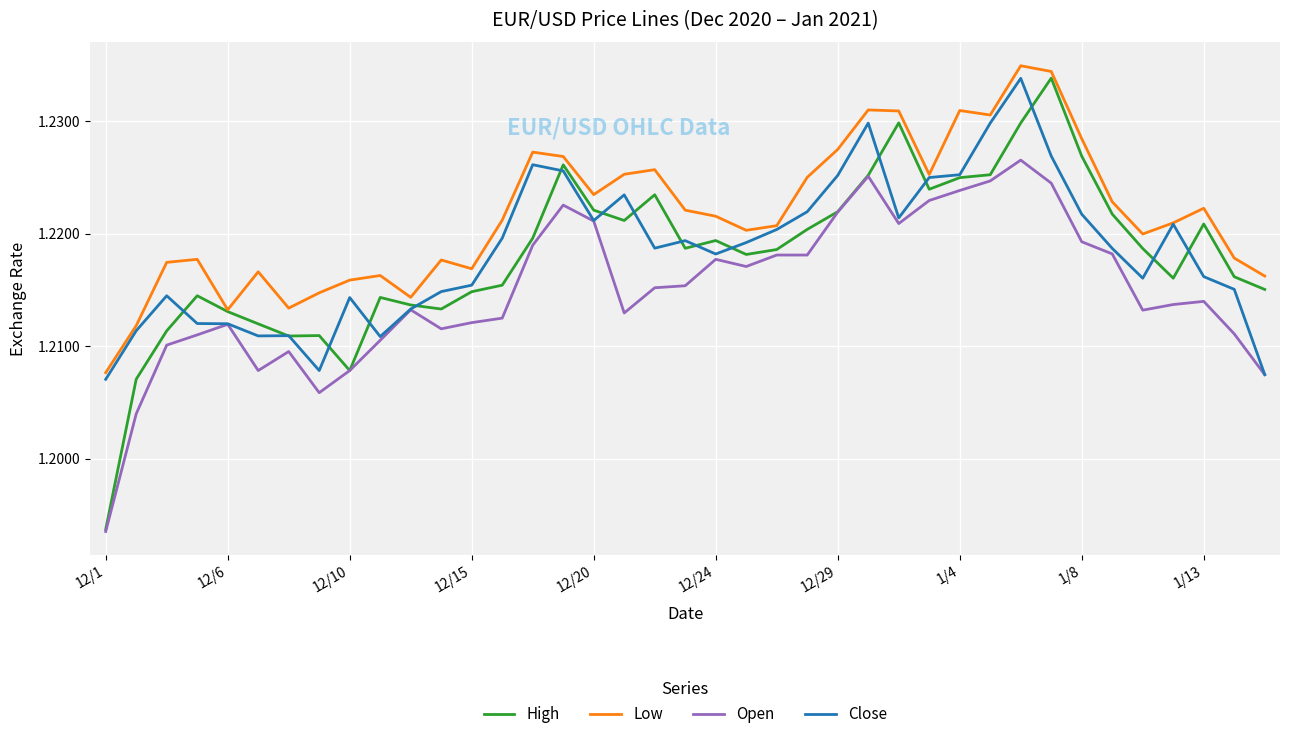

At how many categories does at least one series exceed 1?

39